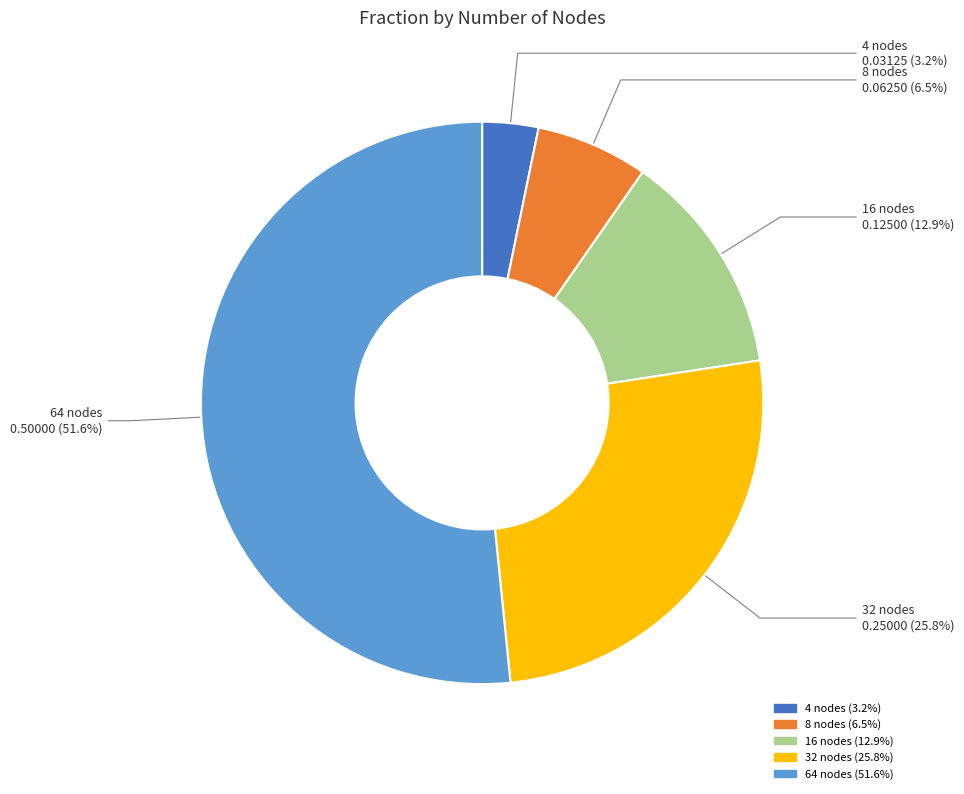

Which slice represents more than half of the pie?

64